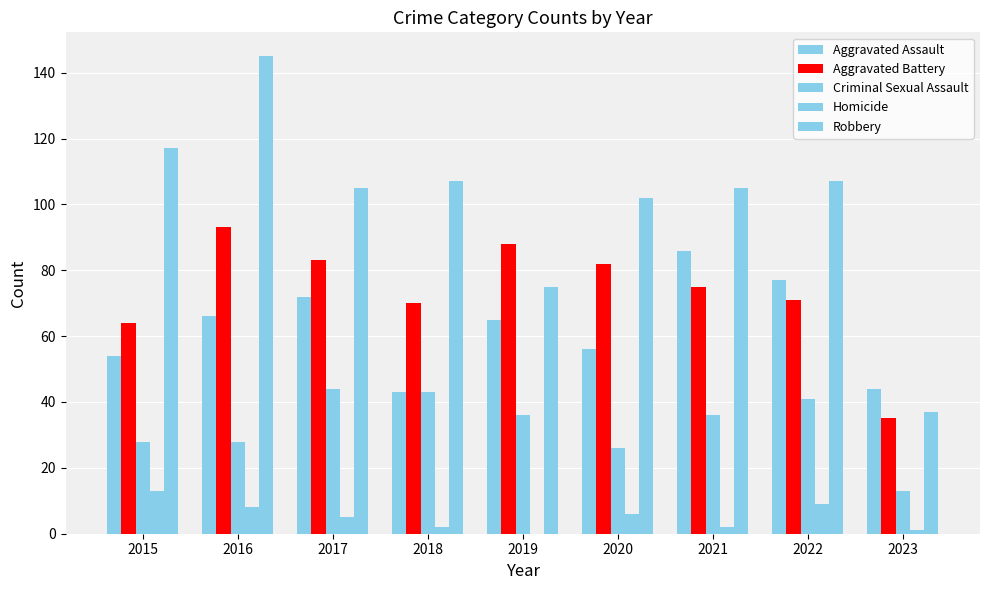

Are the bars horizontal?

No